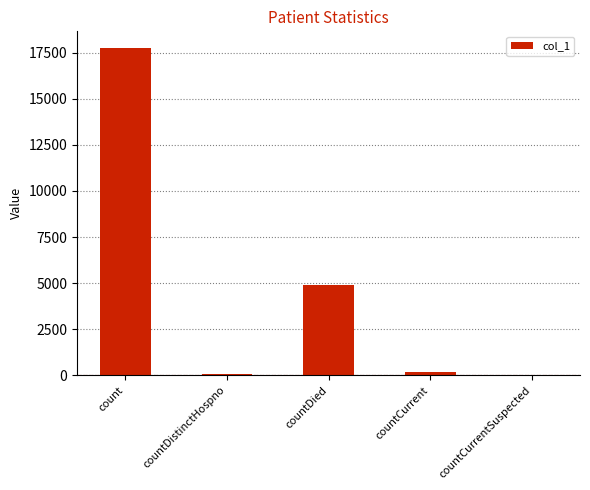

True or false: the data shows 0 at countCurrentSuspected.

True